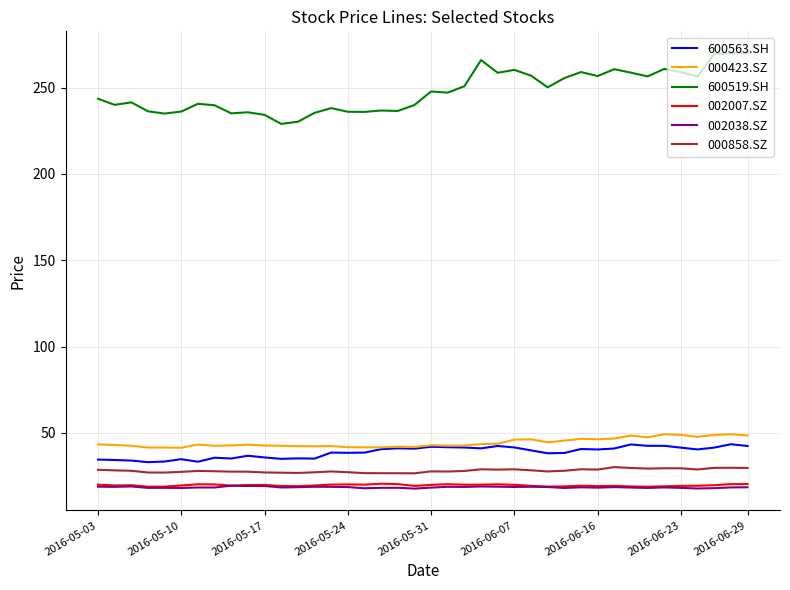

What is the sum of all 600563.SH values?

1551.2